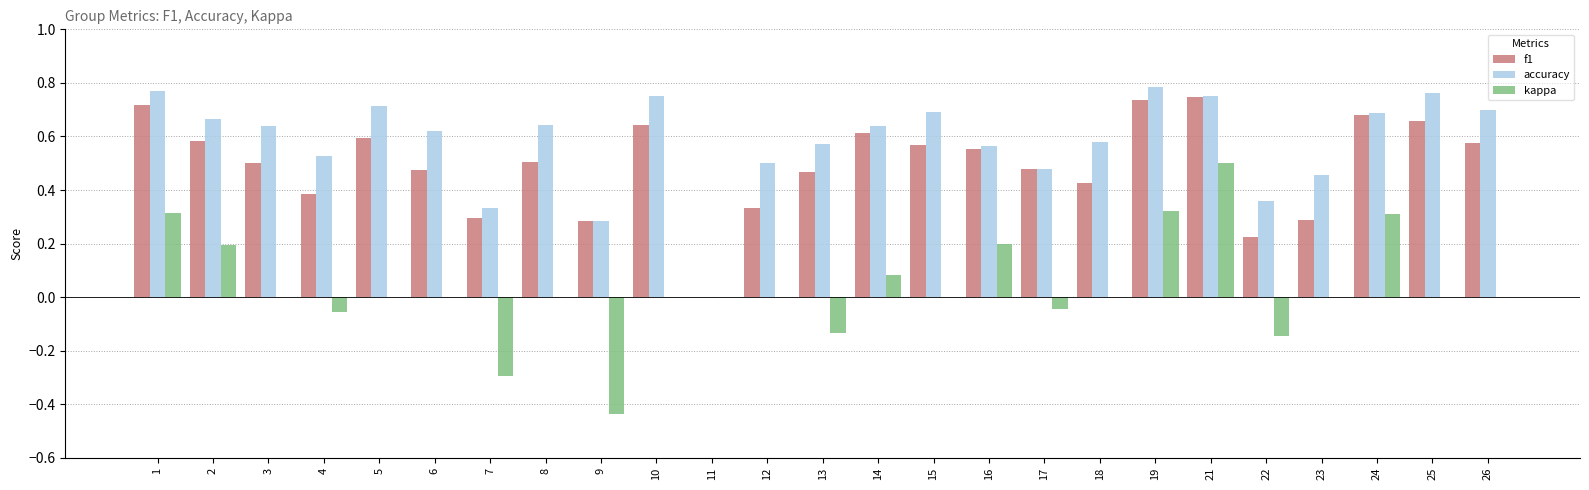

Which series changed the most between 6 and 13?

kappa